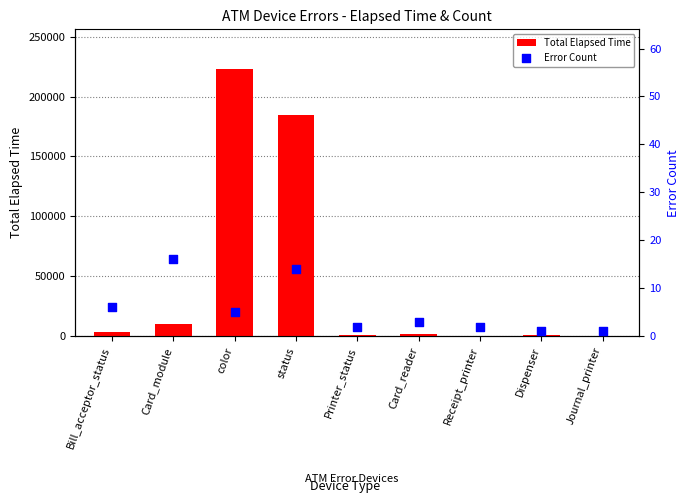

What are all the series names shown in the legend?

Total Elapsed Time, Error Count